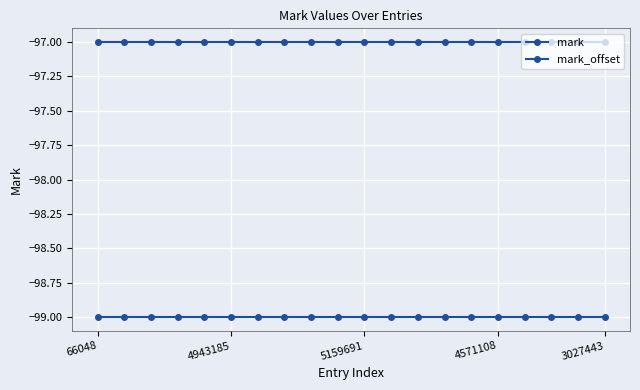

Which label corresponds to the smallest value in the chart?

66048